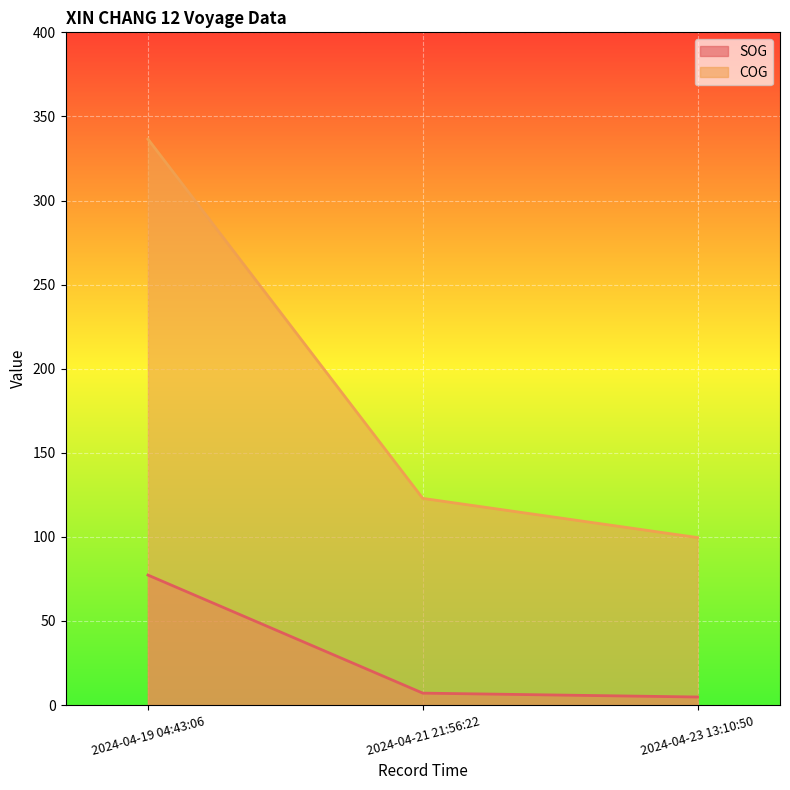

How many data points in SOG are above 7?

2